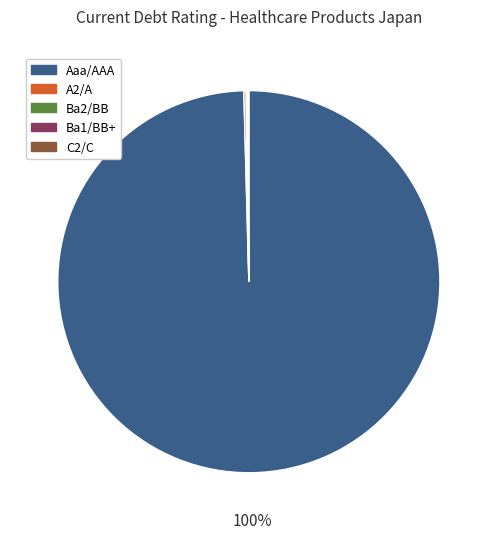

To the nearest percent, what portion does Aaa/AAA represent?

100%